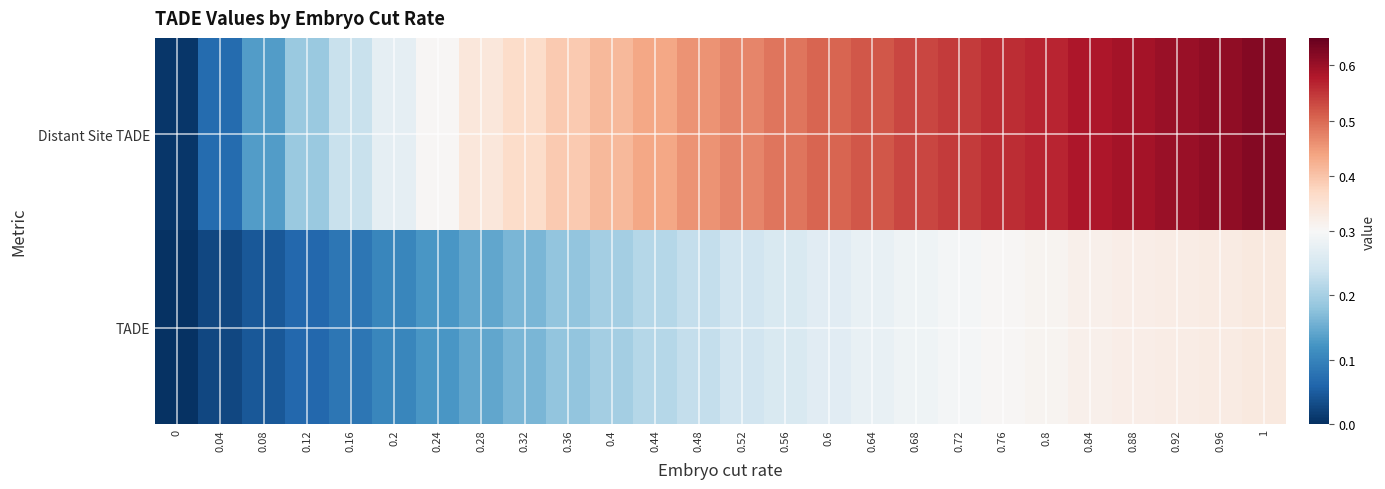

Which series has the largest range (max minus min)?

Distant Site TADE